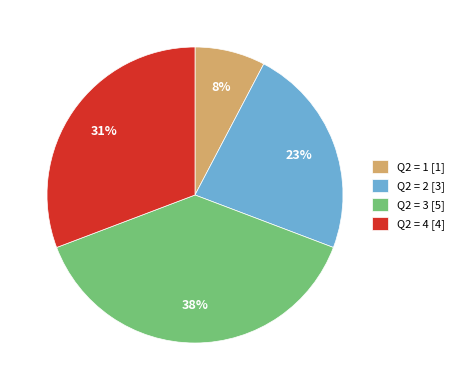

Which category has the biggest portion of the pie?

Q2 = 3 [5]